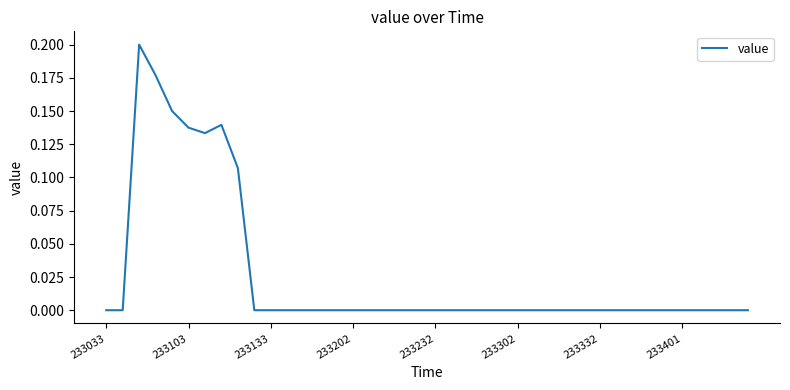

What is the sum of all values?

1.0